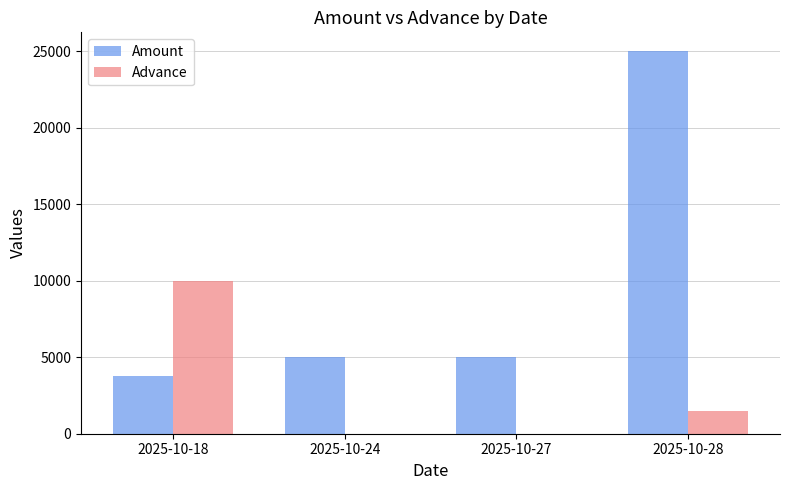

The value of Advance at 2025-10-24 is 0. True or false?

True